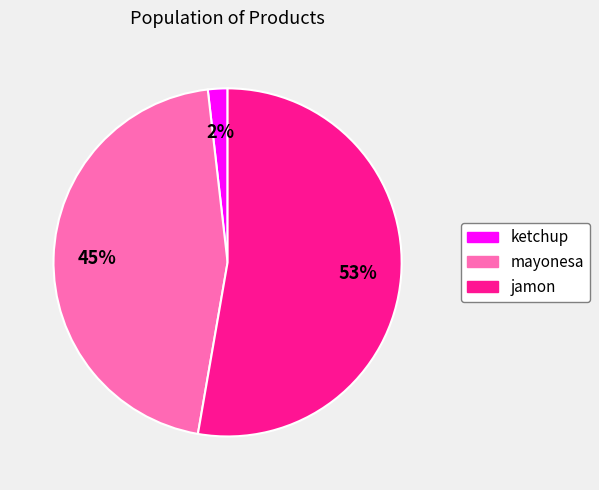

Do ketchup and jamon together represent more than half of the pie?

Yes